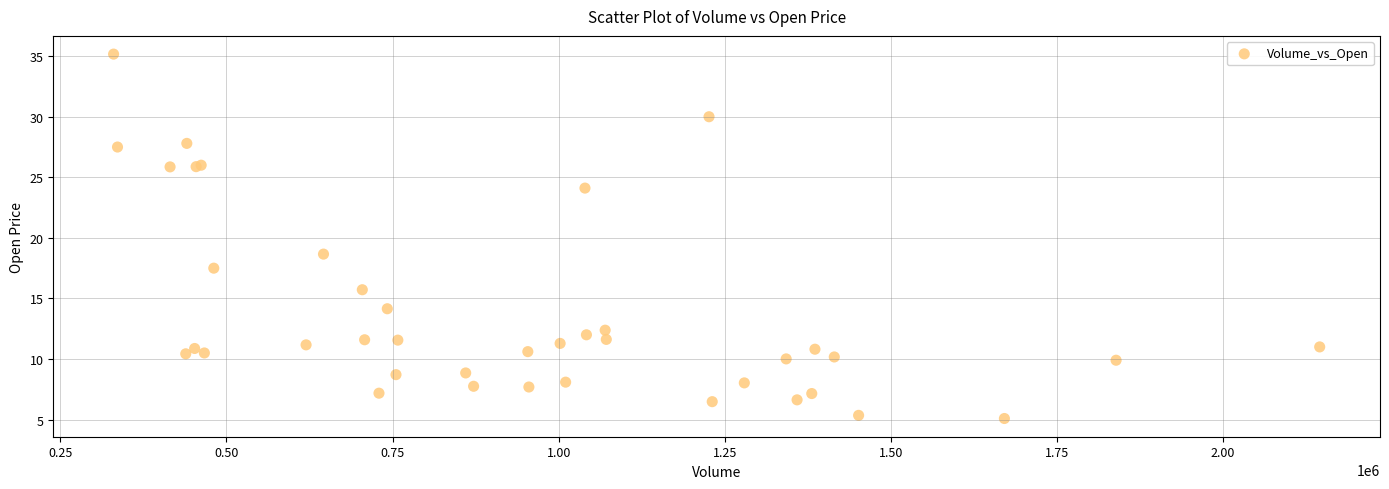

What Y value in the scatter plot is closest to 20?

18.7